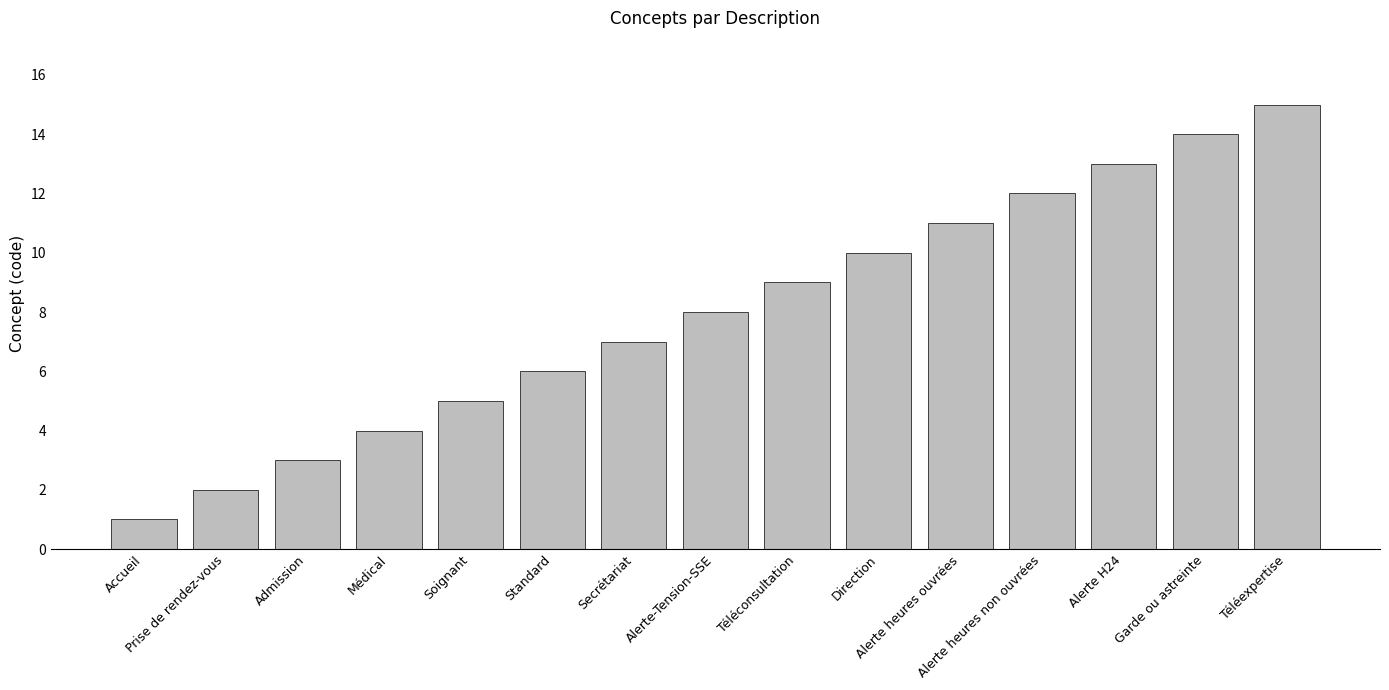

What is the label of the 7th bar from the left?

Secrétariat